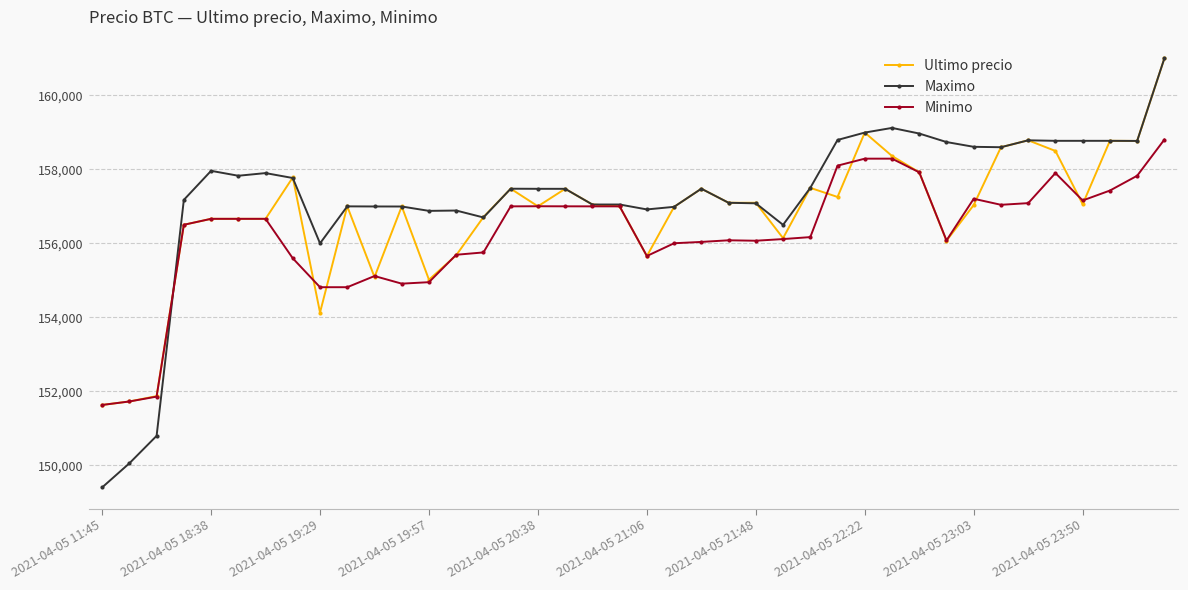

What are all the series names shown in the legend?

Ultimo precio, Maximo, Minimo